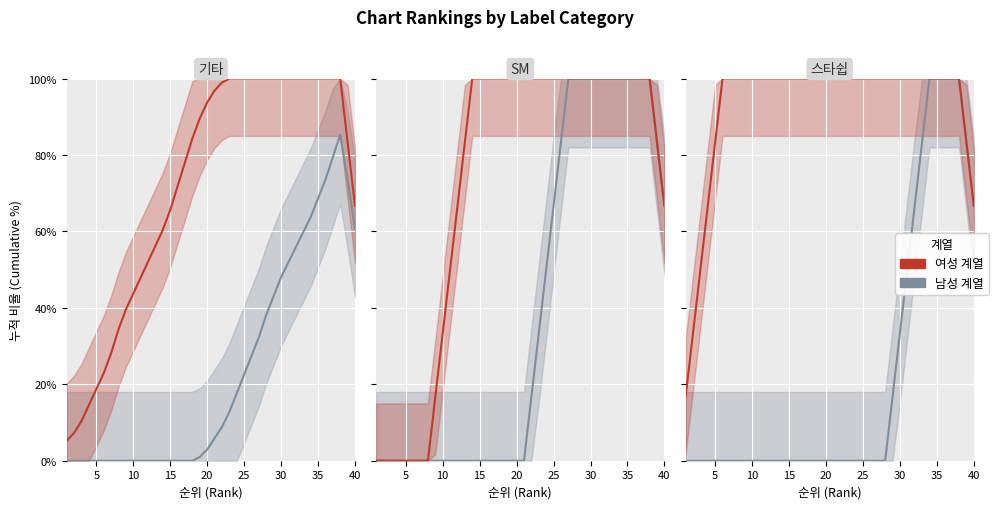

True or false: 남성 계열 has a value of -69.7 at 17.

False